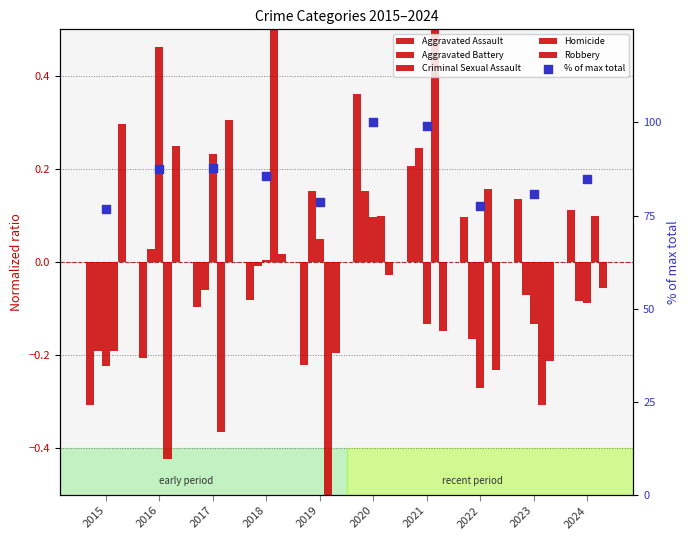

At which category is the sum across all series the highest?

2020